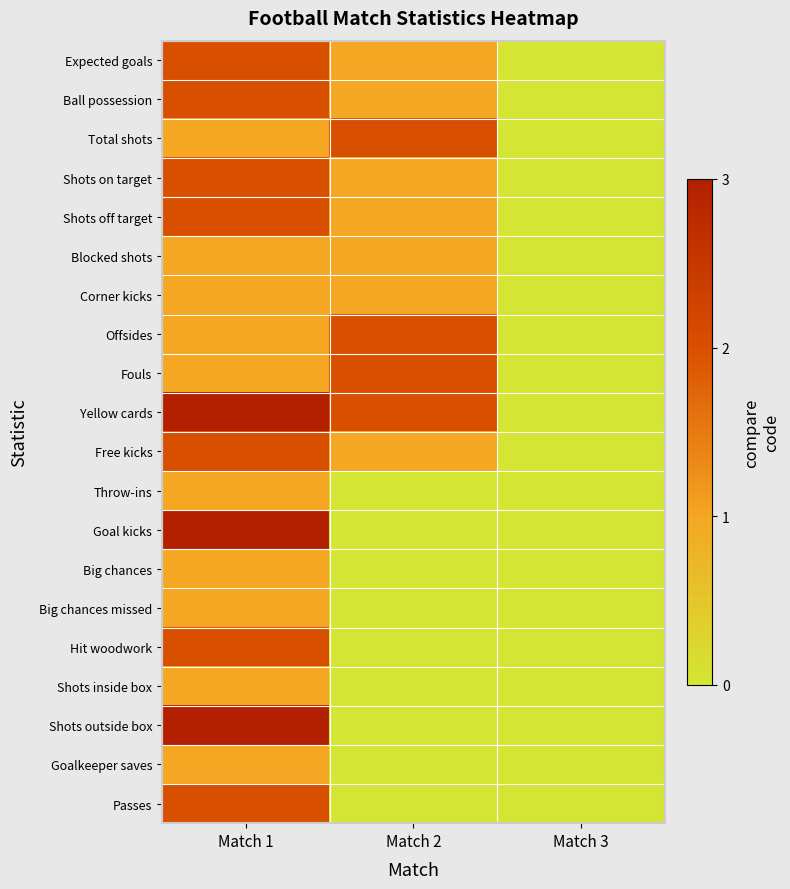

How many categories are shown in the chart?

3